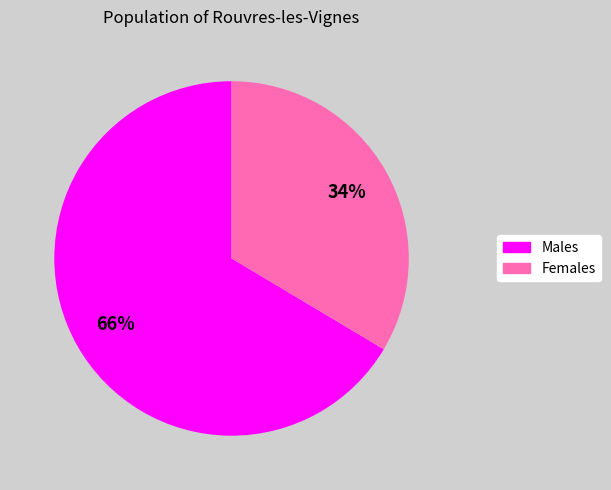

To the nearest percent, what is the average slice percentage?

50%